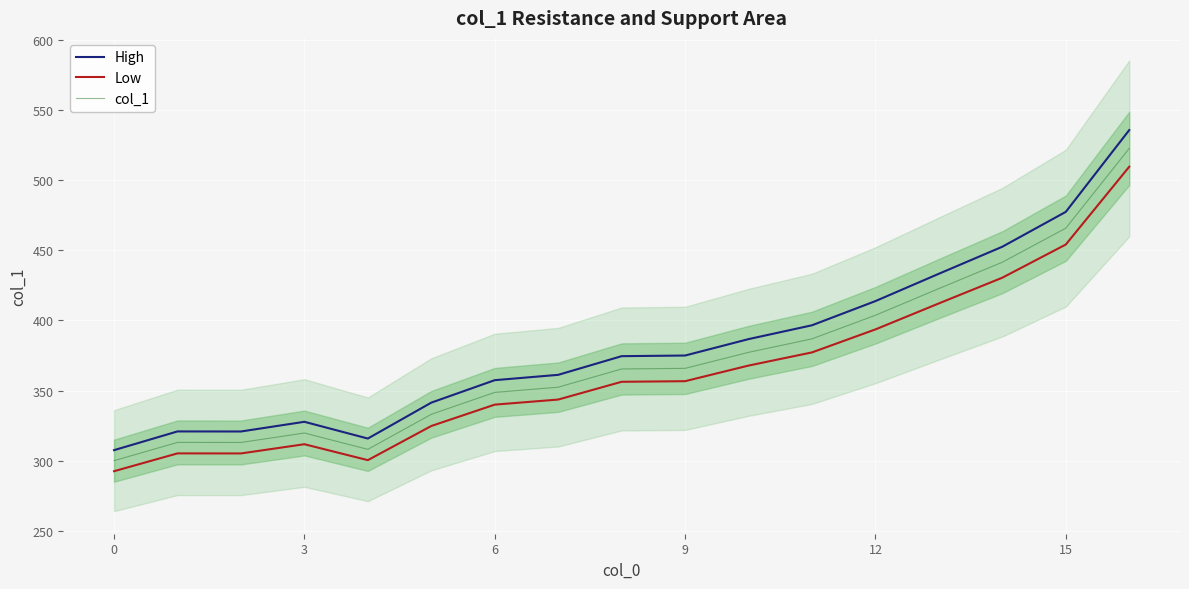

True or false: High and col_1 cross at least once.

False